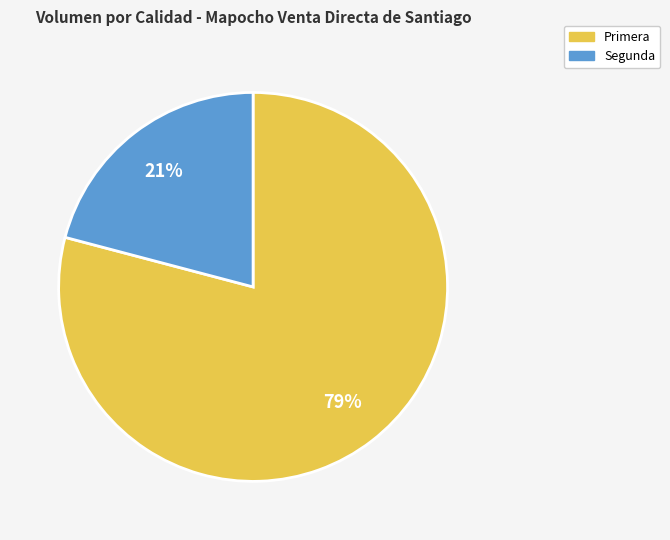

True or false: Primera accounts for 87% of the total.

False